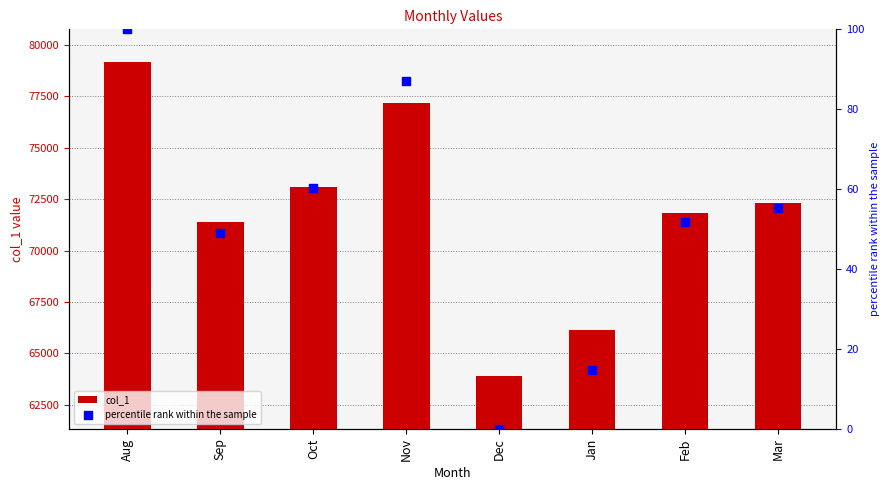

Which series has the largest total across all categories?

col_1